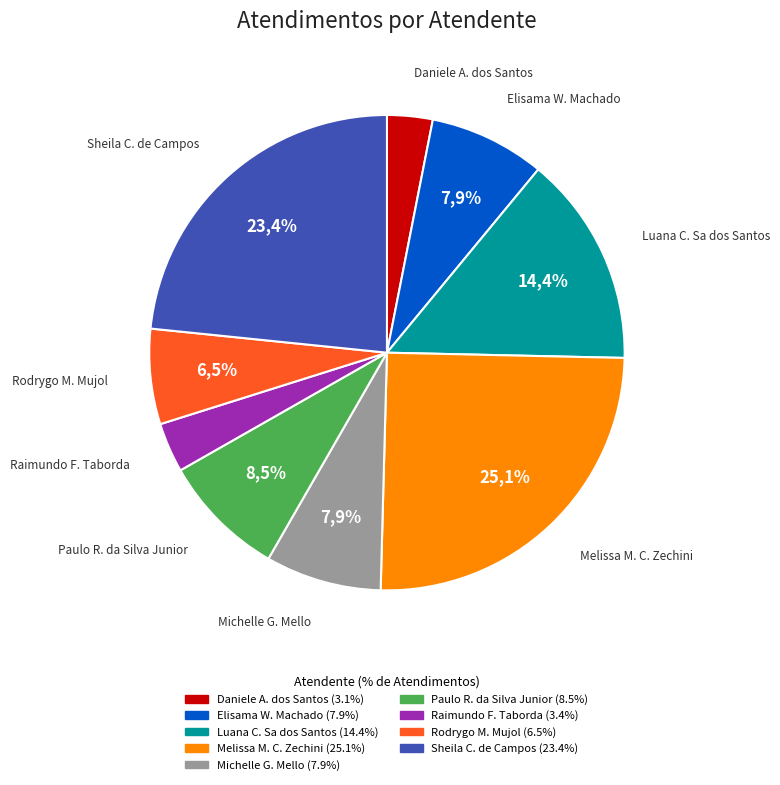

The Sheila Catarina de Campos slice represents 23% of the pie. True or false?

True